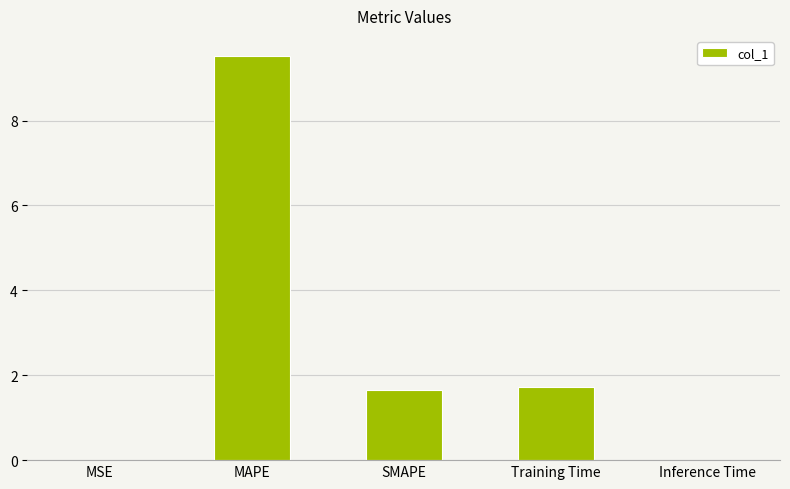

What is the sum of the values at MAPE and Inference Time?

9.5